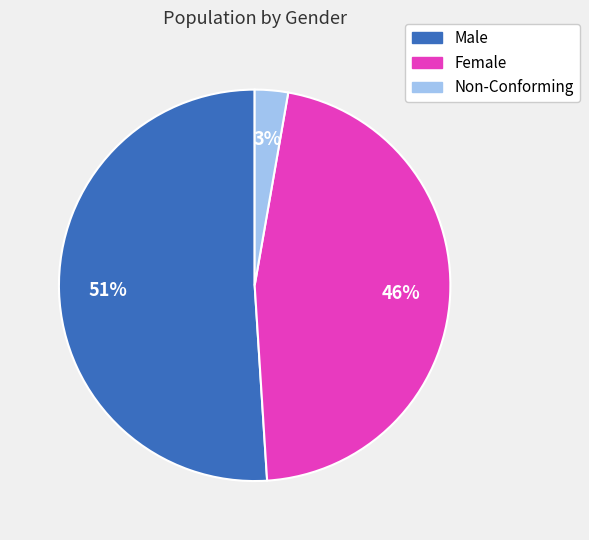

Is the sum of Male and Female greater than half?

Yes